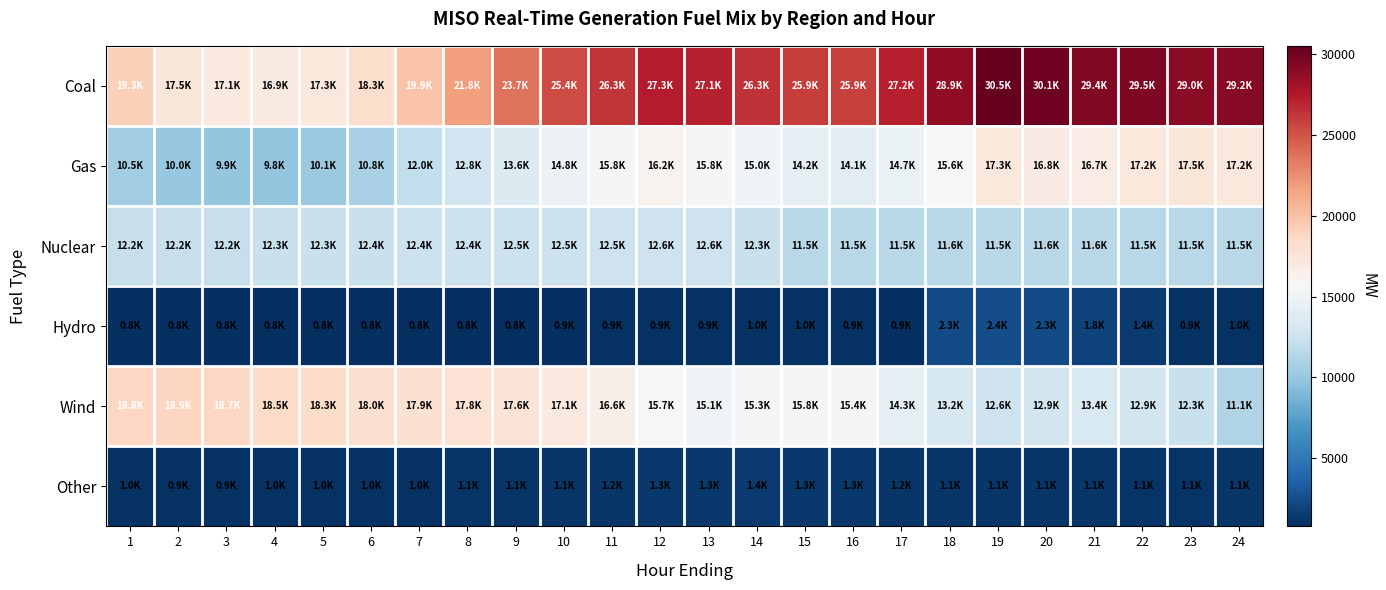

Which series has the largest range (max minus min)?

Coal